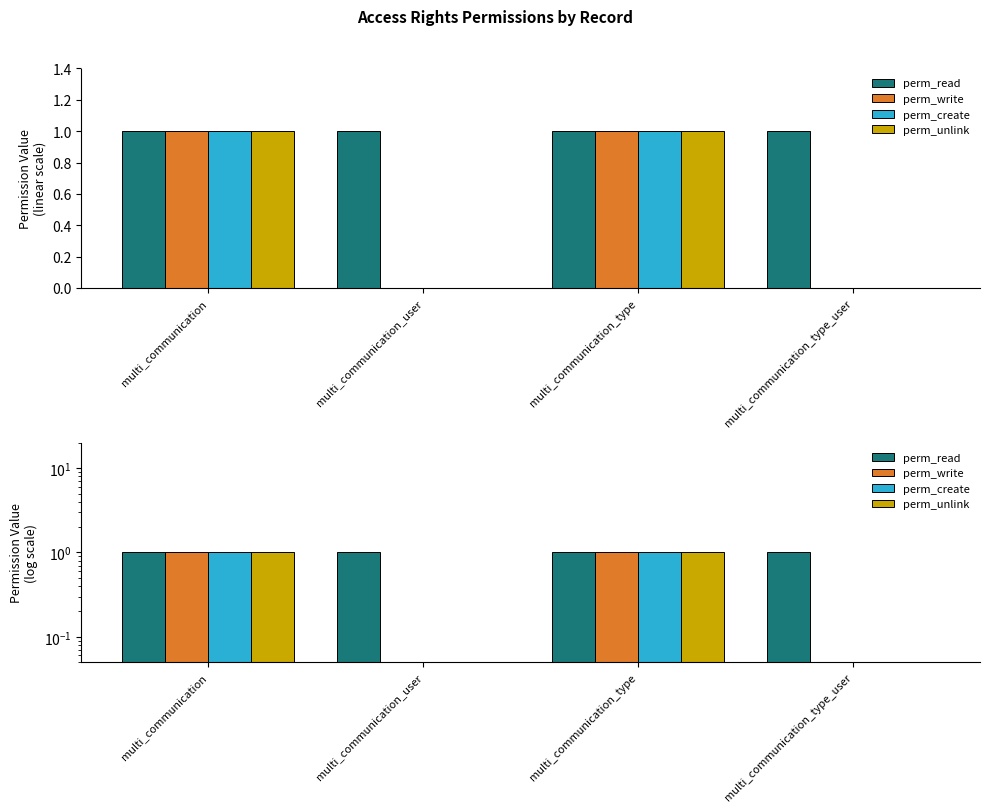

List the series in order of their peak value, lowest first.

perm_read, perm_write, perm_create, perm_unlink